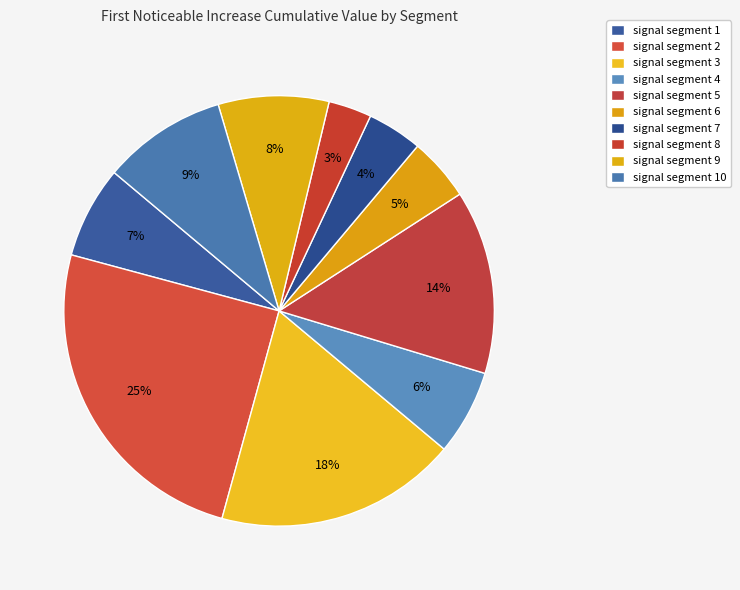

To the nearest percent, what is the combined percentage of signal segment 1 and signal segment 7?

11%